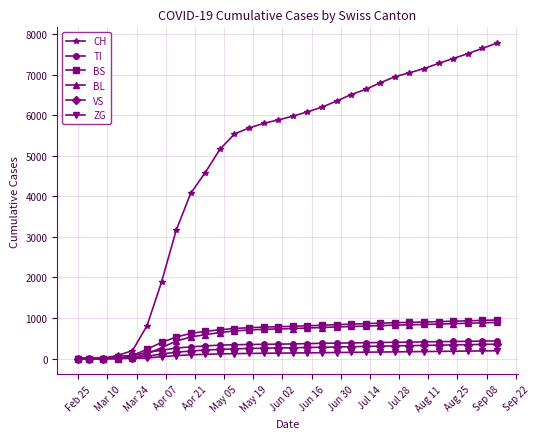

How many categories are shown in the chart?

30